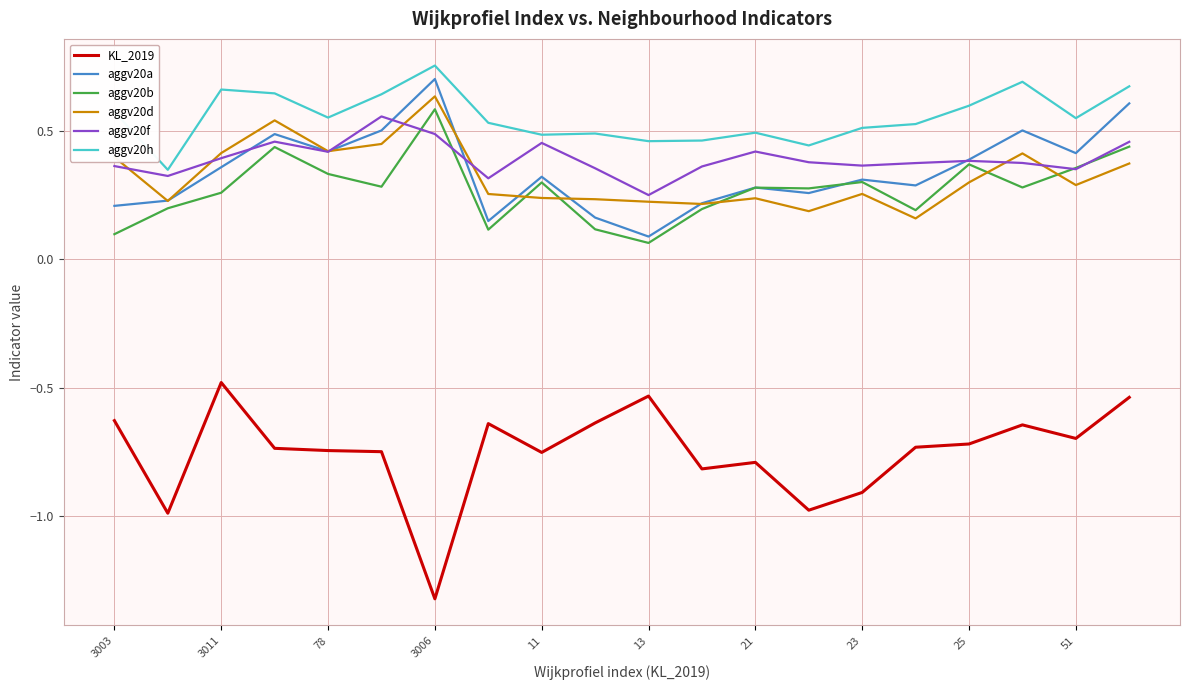

Which series has the largest total across all categories?

aggv20h